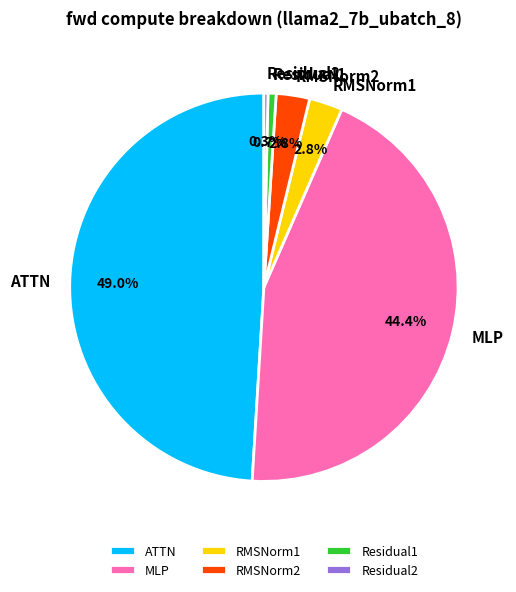

Is it true that Residual1 is 14% of the pie?

False